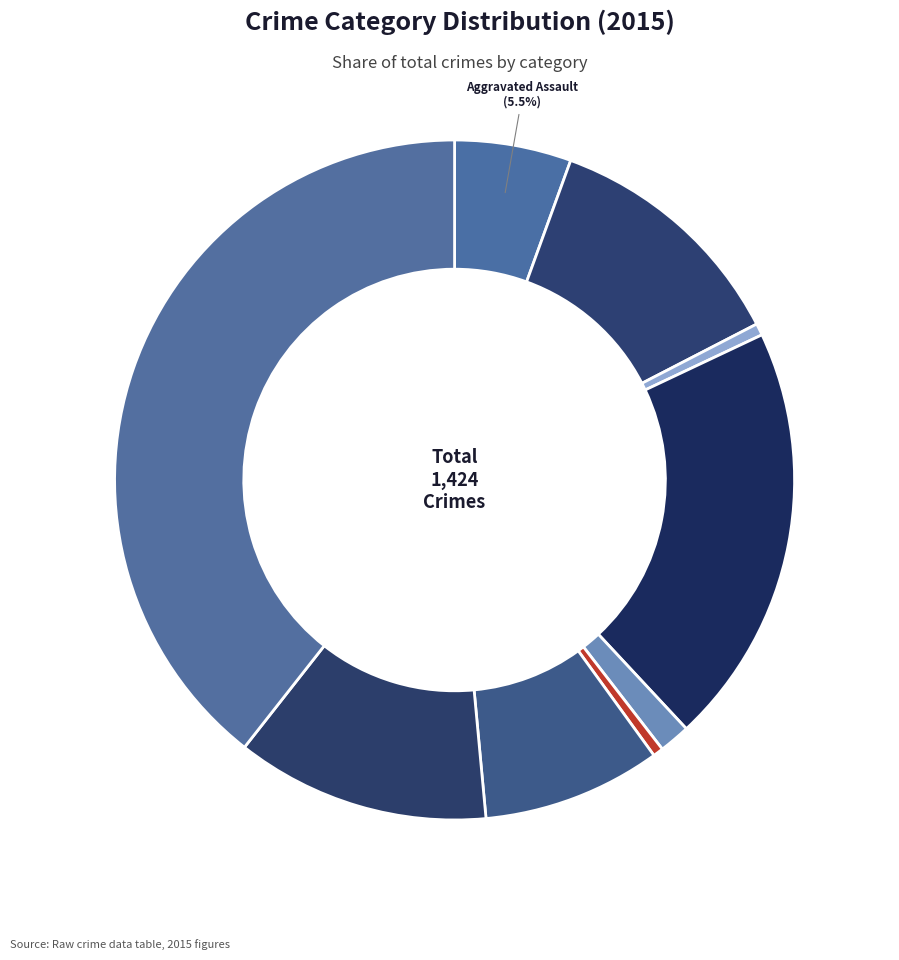

Which slice is the smallest?

Homicide